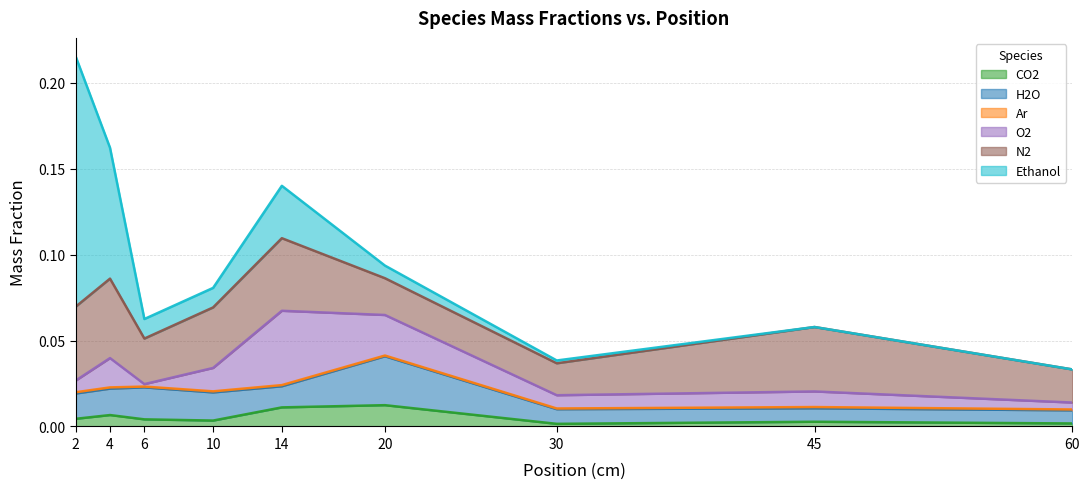

Which category has the highest value in the u_ave_Y_Ethanol series?

2